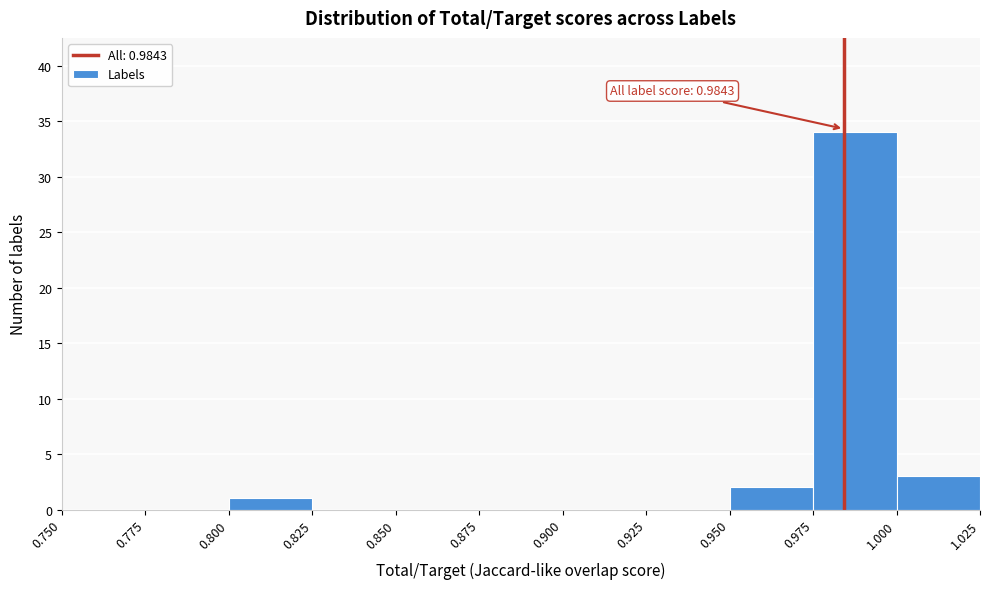

Which range on the x-axis has the tallest bar?

0.975 to 1.000